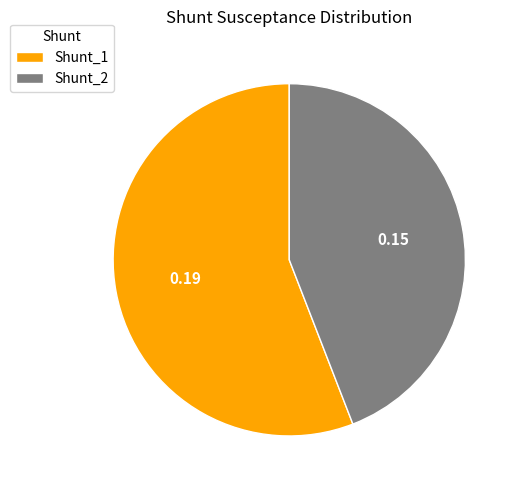

Which has a higher value, Shunt_2 or Shunt_1?

Shunt_1